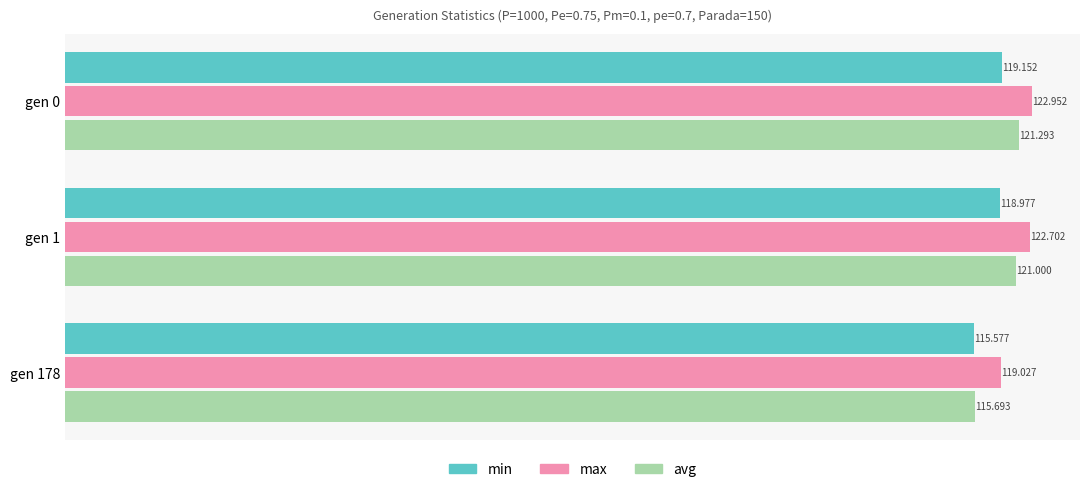

Which series has the largest range (max minus min)?

avg